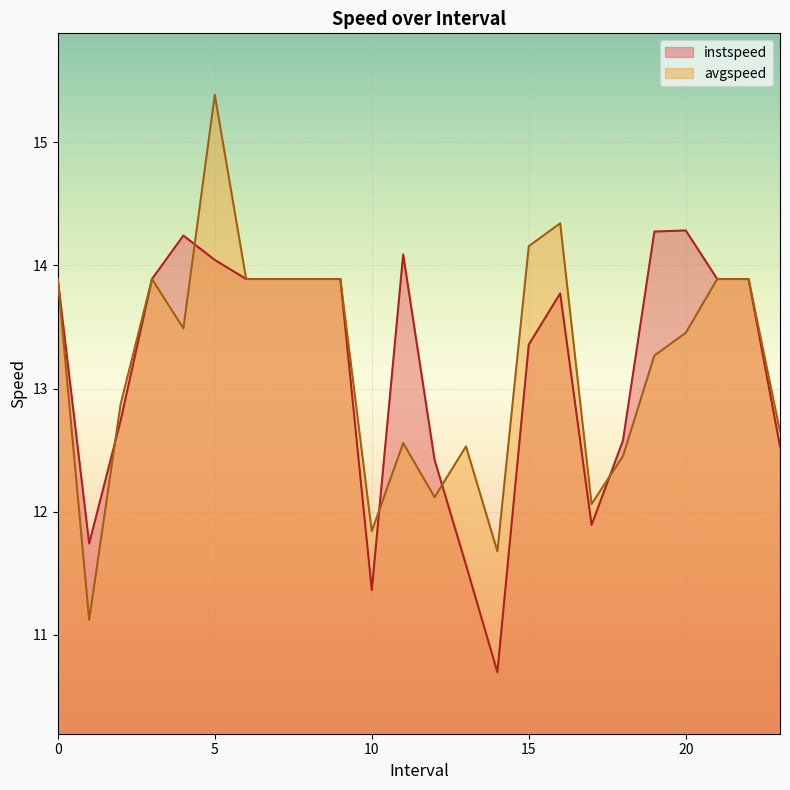

Does the chart display data point markers on the line(s)?

No